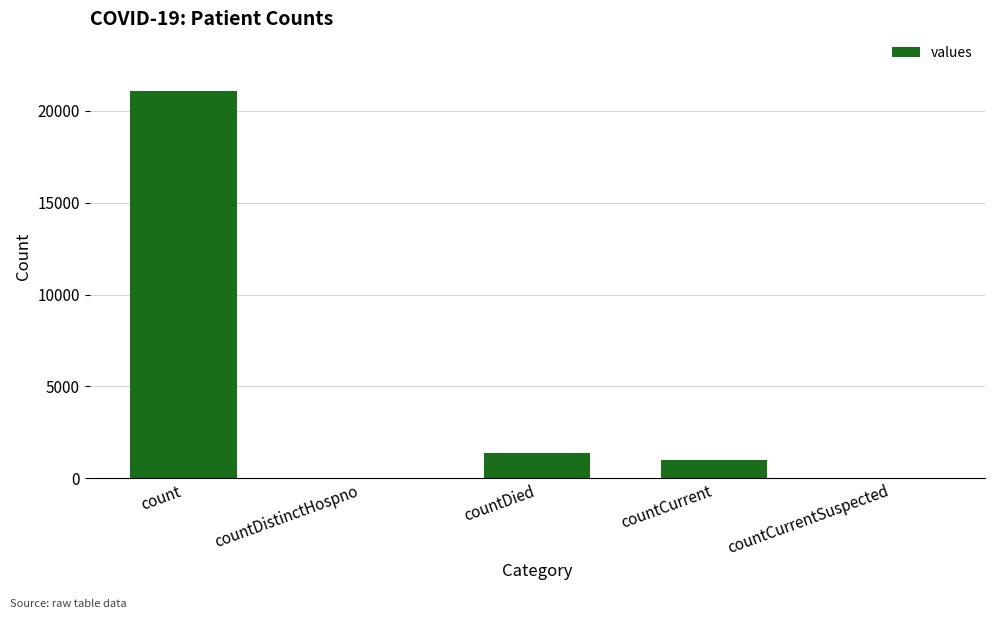

The value at countCurrent is 1006. True or false?

True